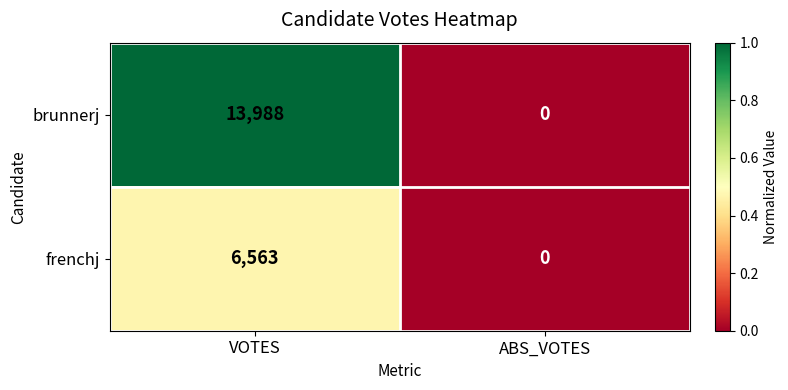

Is the value of brunnerj at VOTES greater than the value of frenchj at VOTES?

Yes